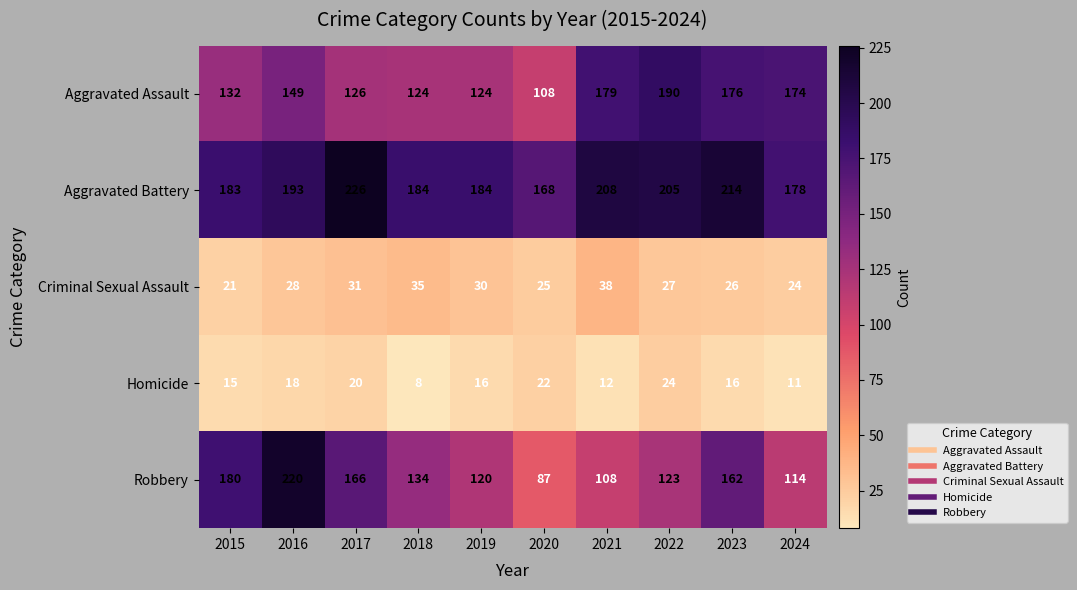

What is the difference between the second highest and second lowest values in the Aggravated Assault series?

55